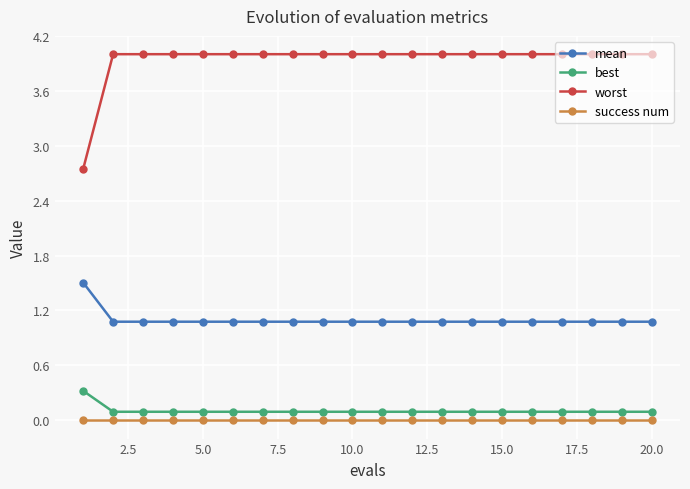

True or false: best and mean intersect in this chart.

False